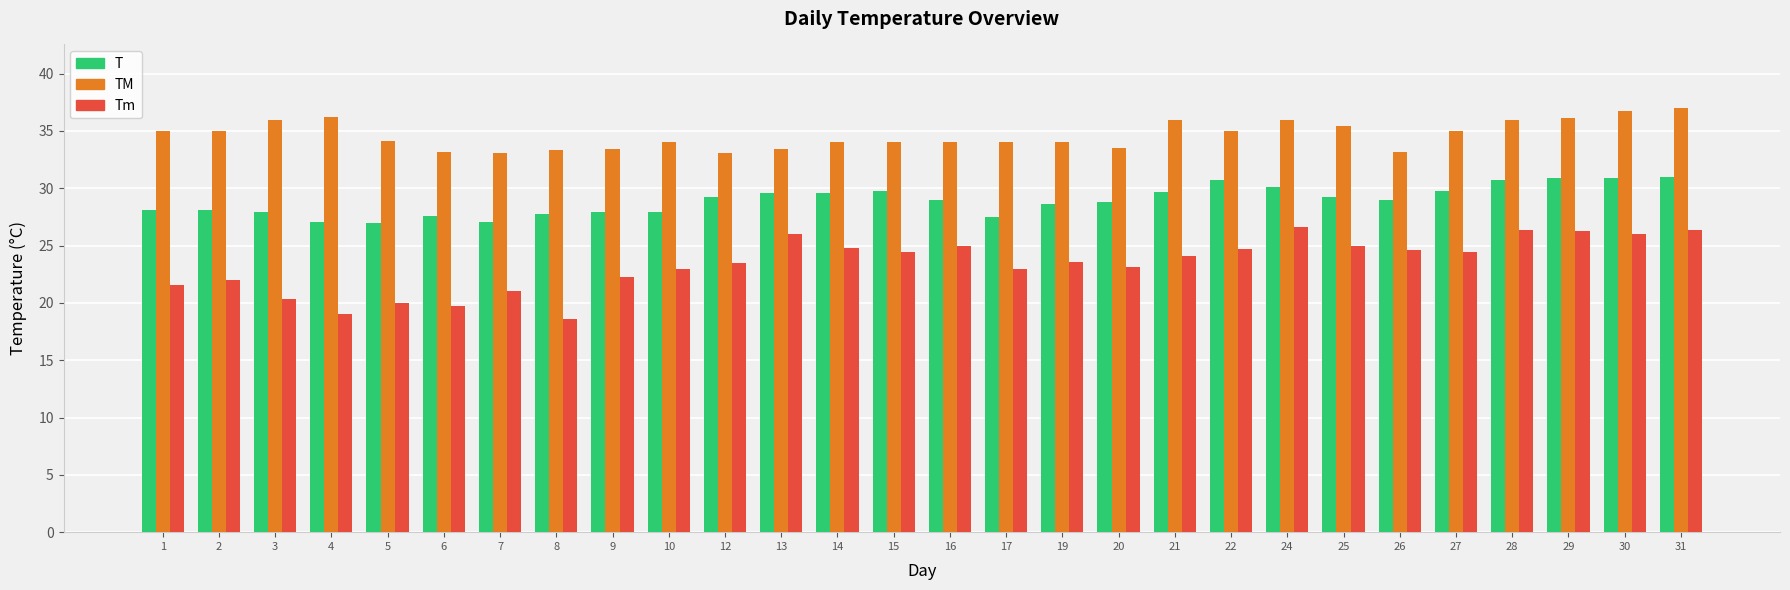

What is the maximum value for TM?

37.0